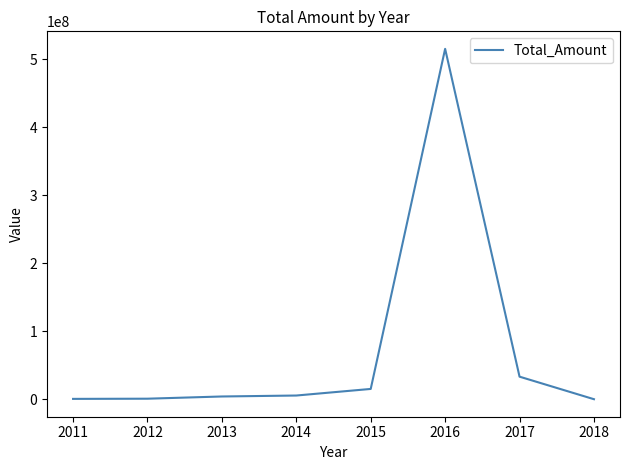

What is the greatest value displayed?

514973462.3